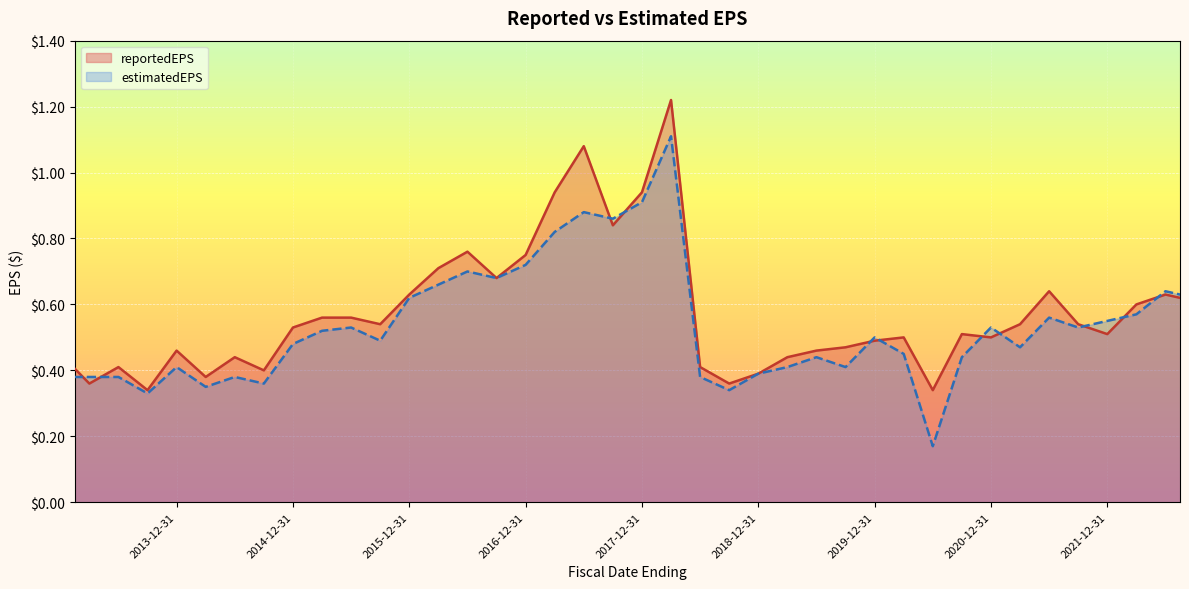

What is the label of the 21st point from the left?

2017-09-30